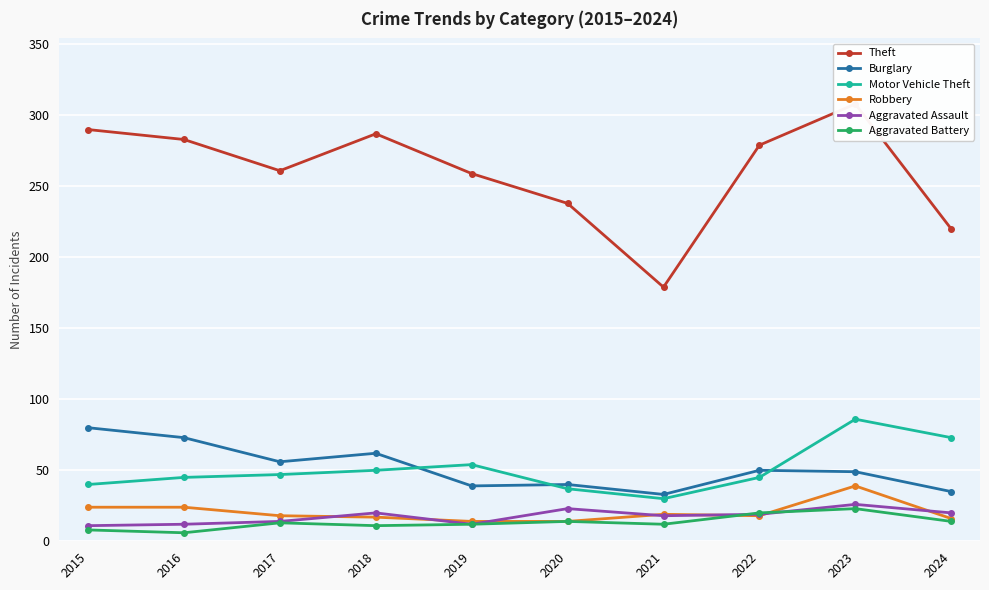

How many data points in Robbery are less than 18?

4